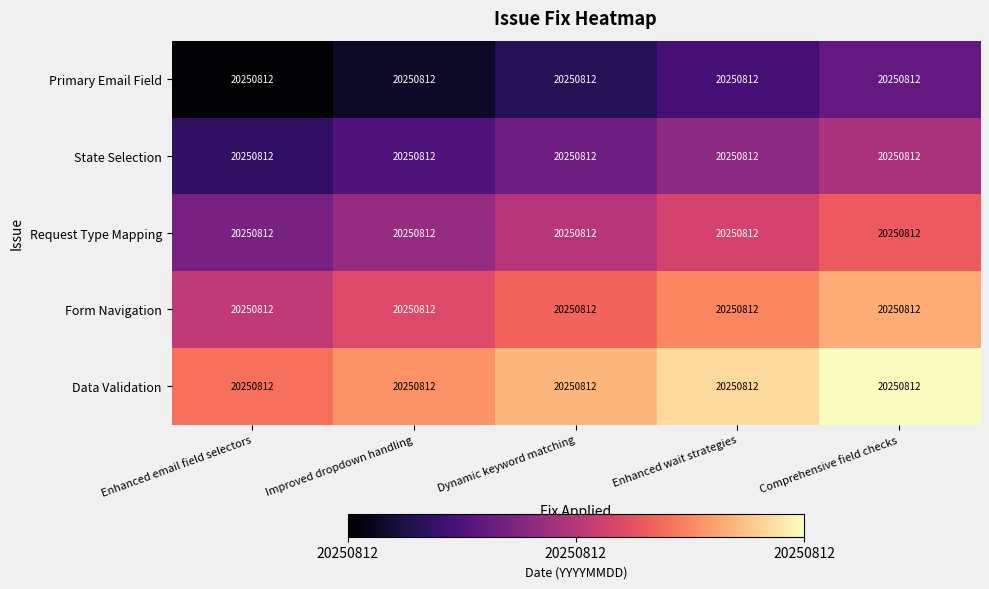

Rank the series by their average value, from lowest to highest.

Primary Email Field, State Selection, Request Type Mapping, Form Navigation, Data Validation